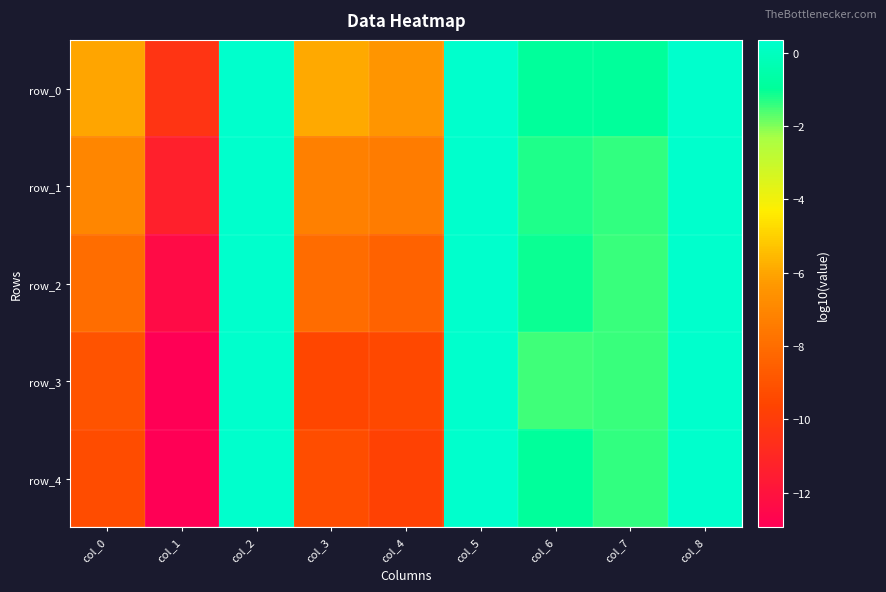

Reading left to right, what are all the values shown in this chart?

row_0: -6.0	-10.4	0.3	-5.9	-6.4	0.3	-0.9	-0.9	0.3
row_1: -7.0	-11.4	0.3	-7.3	-7.4	0.3	-1.3	-1.4	0.3
row_2: -8.0	-12.4	0.3	-8.1	-8.4	0.3	-1.1	-1.4	0.3
row_3: -9.0	-12.9	0.3	-9.5	-9.4	0.3	-1.5	-1.4	0.3
row_4: -9.3	-12.9	0.3	-9.2	-9.7	0.3	-0.9	-1.4	0.3